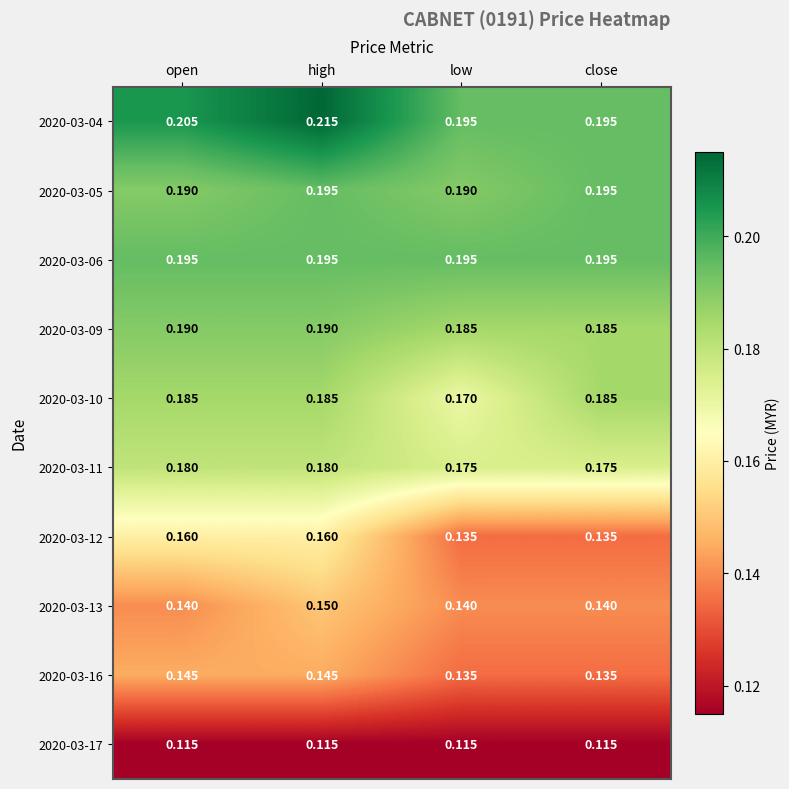

Which label corresponds to the largest value in the chart?

high